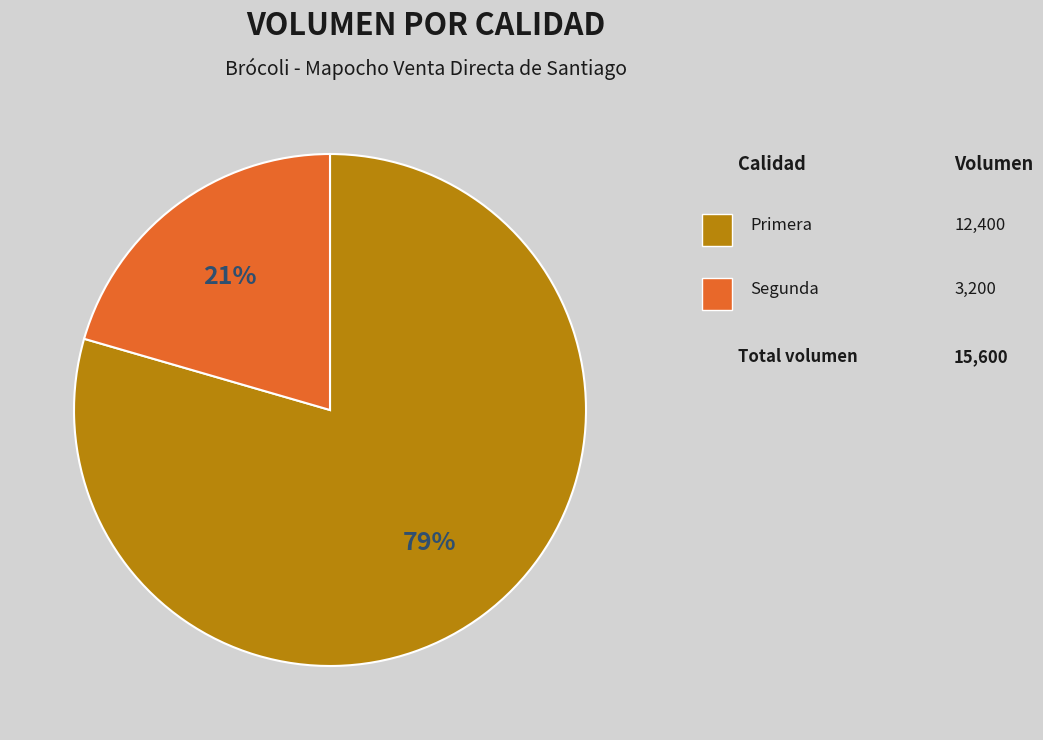

Is there any slice that represents more than half of the pie?

Yes